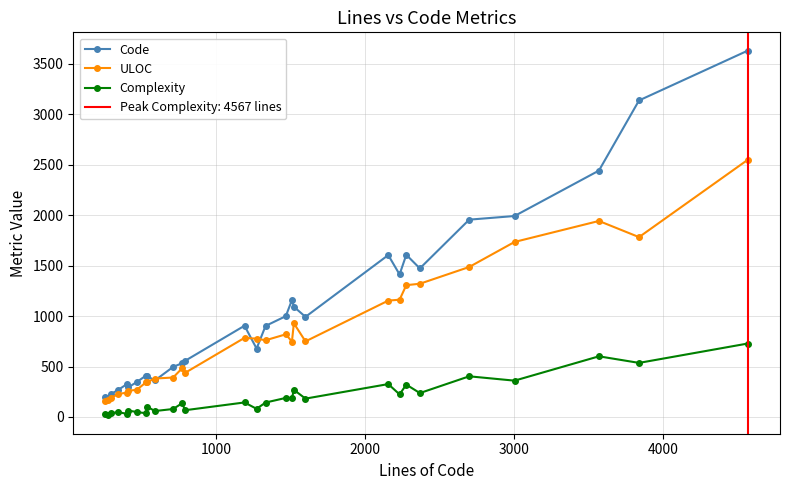

True or false: Complexity and Code cross at least once.

False